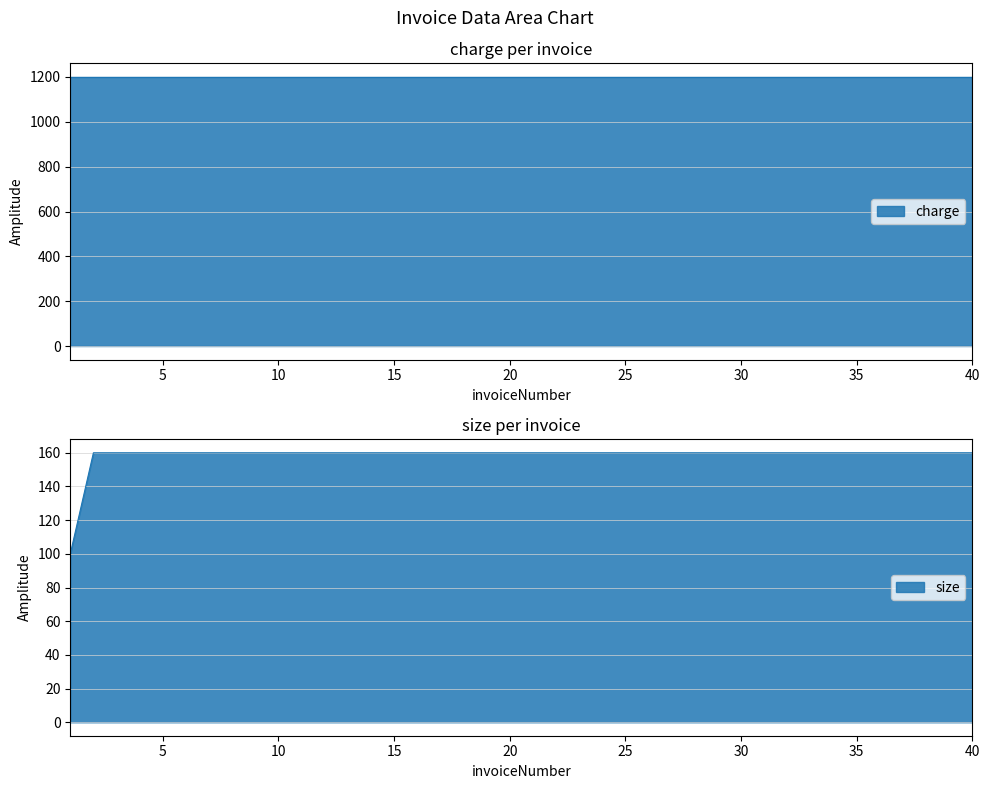

What is the total value across all series at 12?

1360